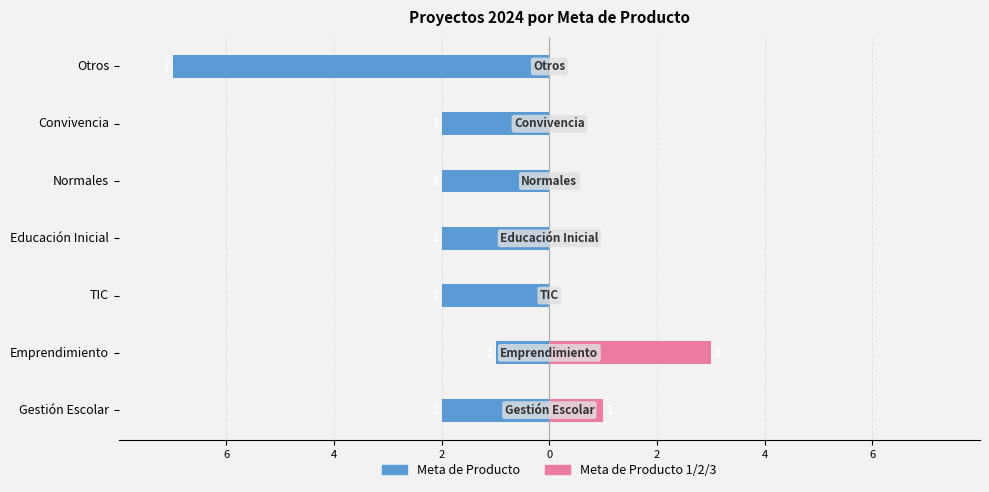

At 0, list the series in order from largest to smallest.

Meta de Producto 1/2/3, Meta de Producto